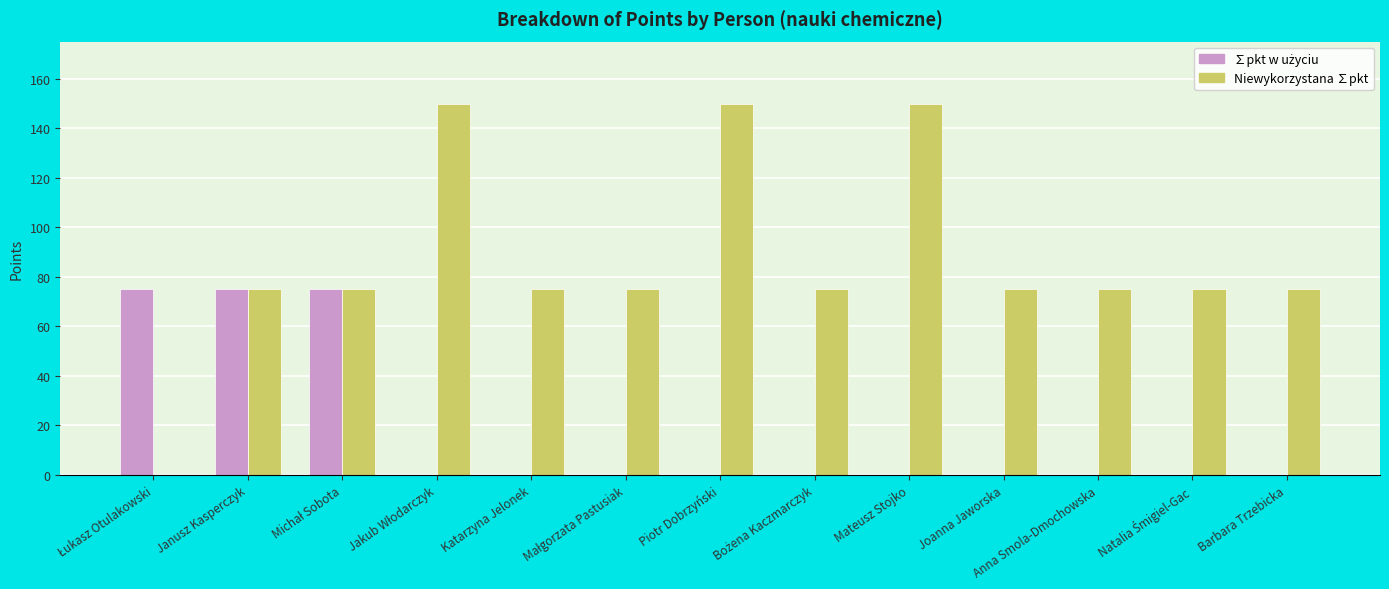

Is it true that Niewykorzystana ∑pkt equals 75 at Joanna Jaworska?

True